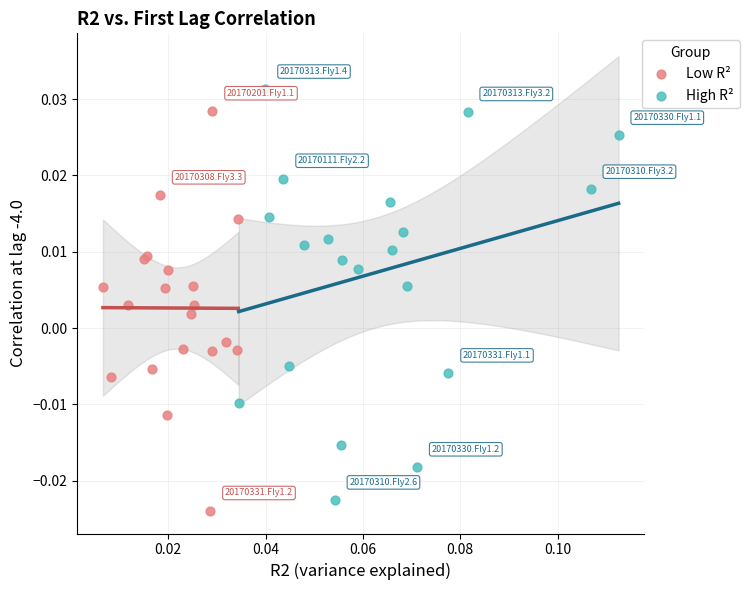

Which series has the largest Y range (max minus min)?

High R²